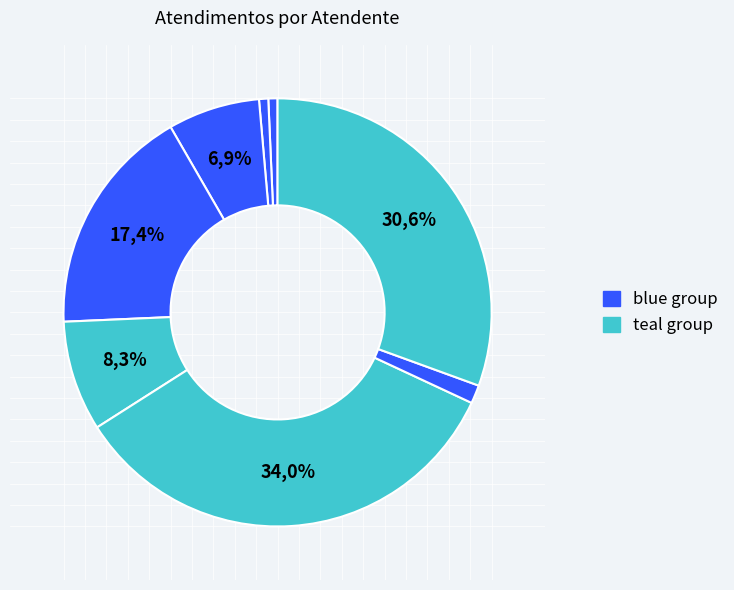

Does any single category account for the majority?

No